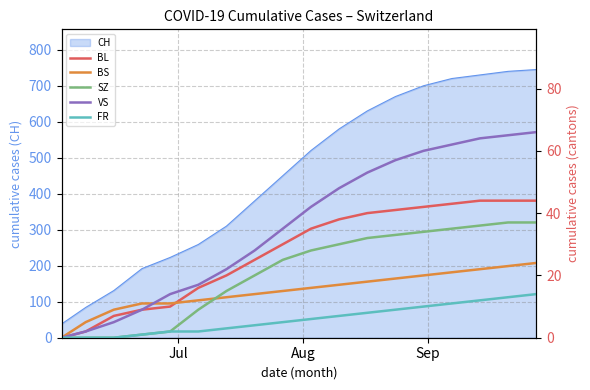

Count the number of categories in the chart.

18